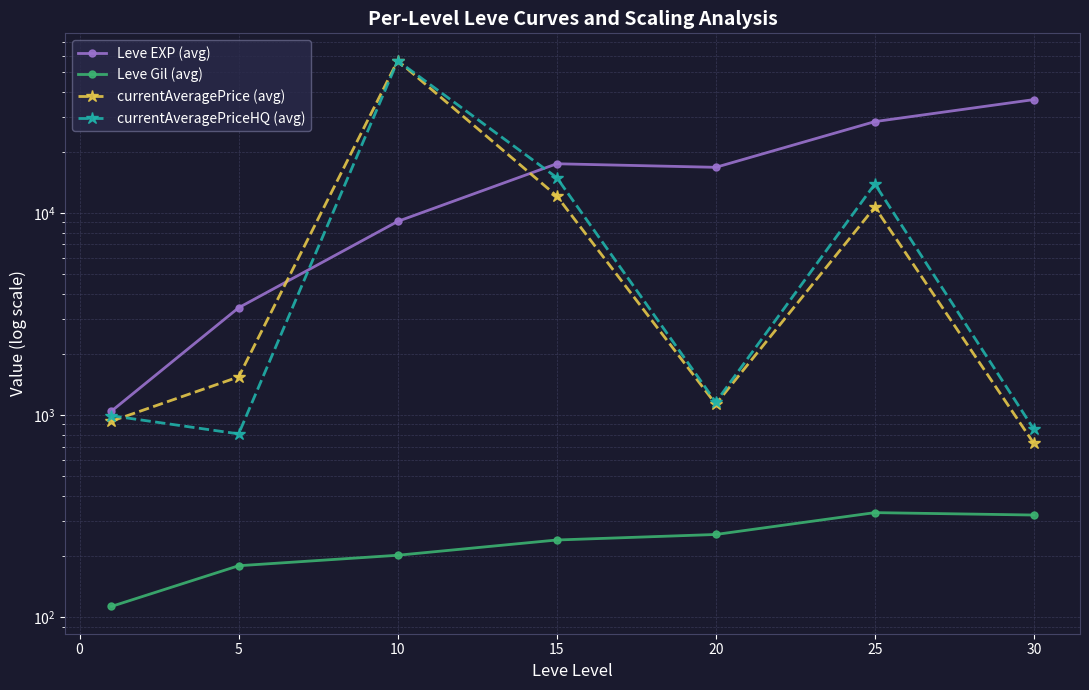

What is the difference between the highest and lowest values at 5?

3225.0